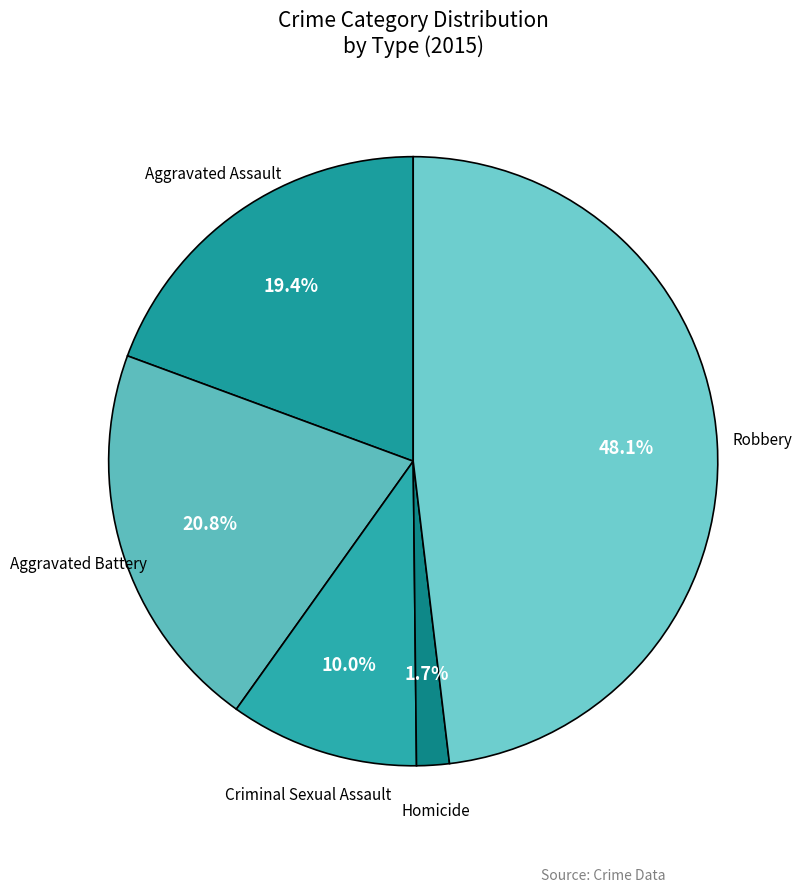

How many segments does this pie chart have?

5